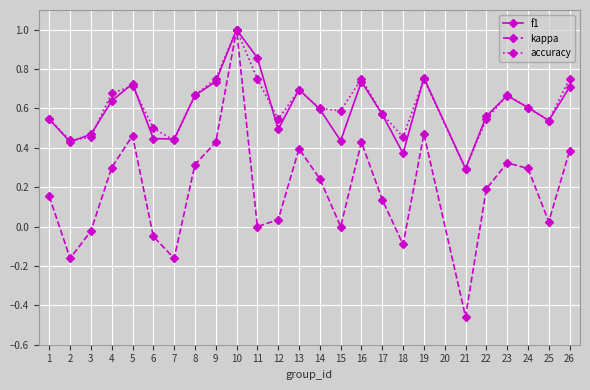

What is the total value across all series at 22?

1.3